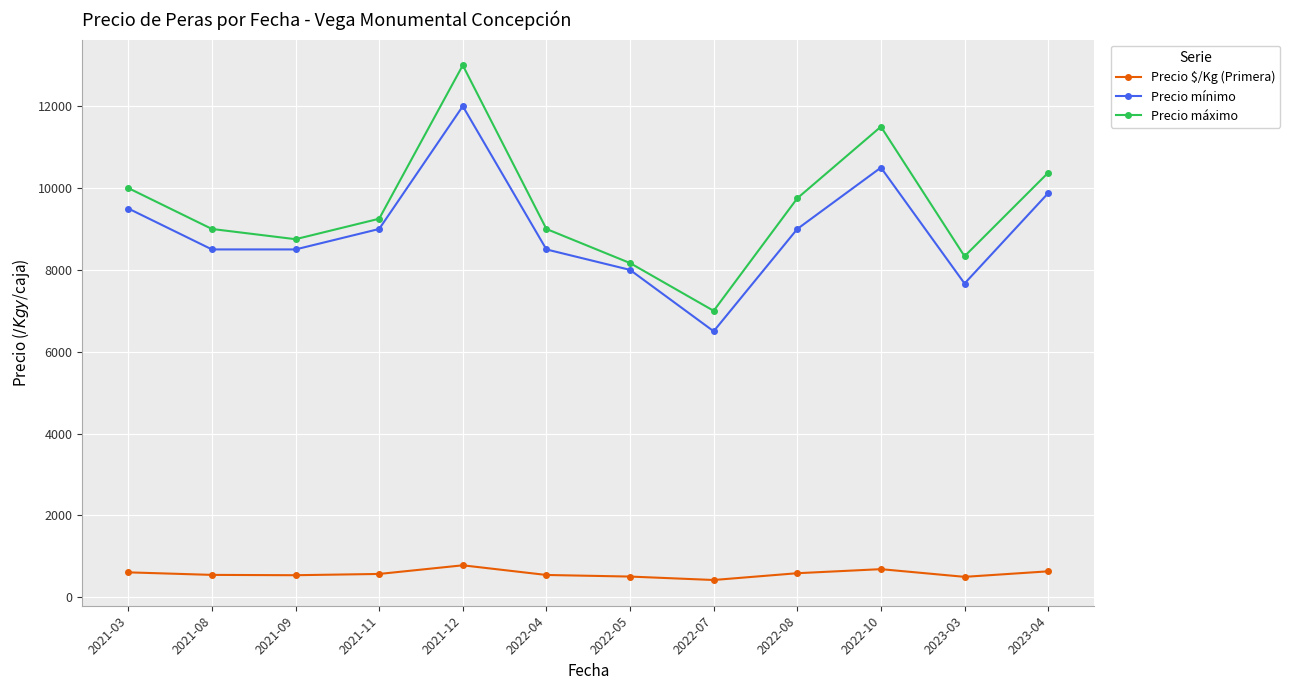

Which series has the widest spread of values?

Precio máximo